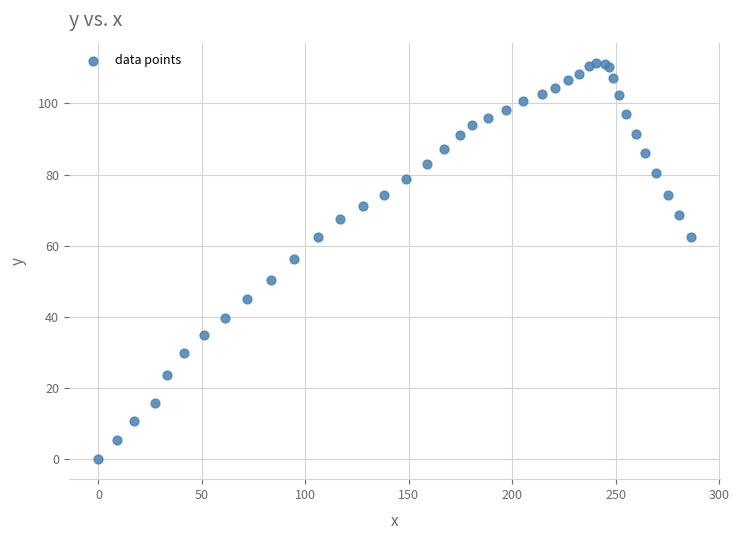

What Y value in the scatter plot is closest to 55?

56.4